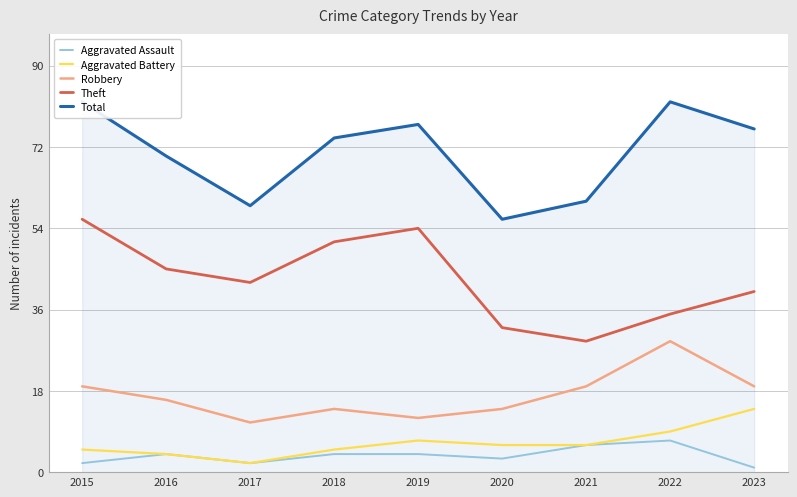

List the series in order of their peak value, lowest first.

Aggravated Assault, Aggravated Battery, Robbery, Theft, Total